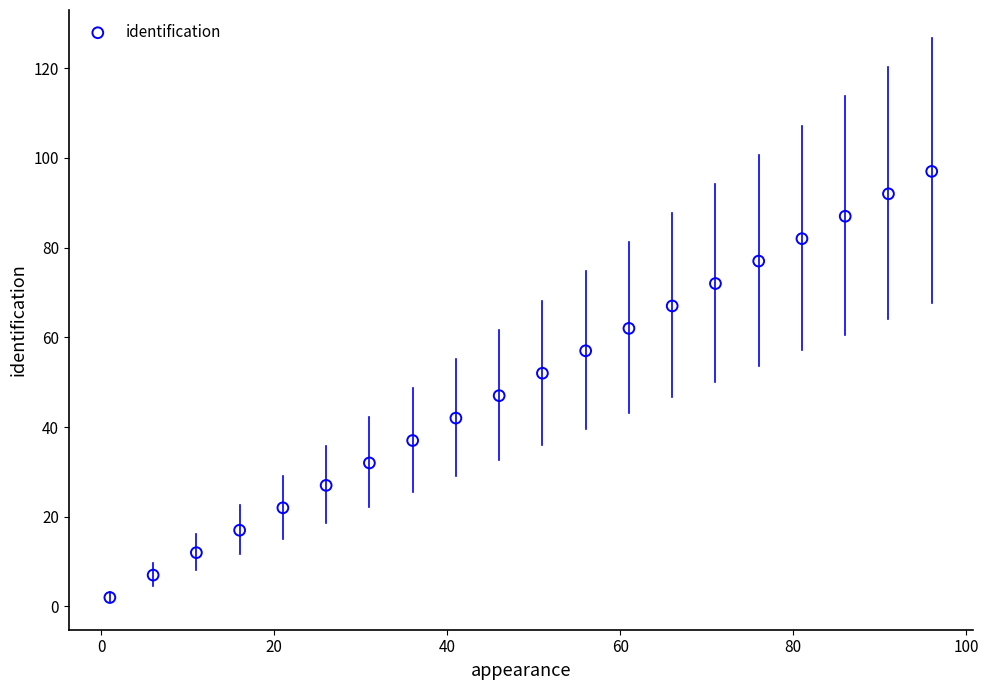

What is the range of Y values (max minus min)?

95